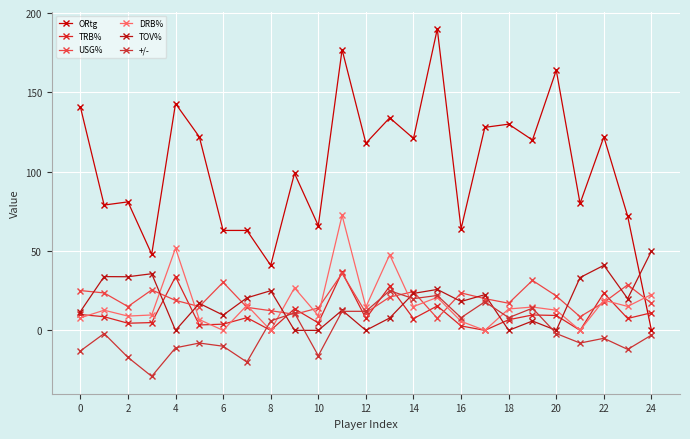

Reading left to right, transcribe all the data shown in this chart.

ORtg: 141.0	79.0	81.0	48.0	143.0	122.0	63.0	63.0	41.0	99.0	66.0	177.0	118.0	134.0	121.0	190.0	64.0	128.0	130.0	120.0	164.0	80.0	122.0	72.0	0.0
TRB%: 10.0	8.6	4.5	4.9	33.8	3.4	3.9	8.0	0.0	13.6	4.7	36.7	7.5	27.8	7.4	15.4	2.8	0.0	6.7	9.7	9.4	0.0	23.5	7.5	11.1
USG%: 25.1	23.6	15.0	25.5	18.9	15.0	30.3	14.5	12.4	10.1	14.1	35.9	11.1	21.0	24.4	7.6	23.6	20.0	17.1	31.5	21.7	8.6	17.6	28.7	17.1
DRB%: 7.9	12.7	9.0	9.7	51.8	6.8	0.0	15.8	0.0	26.8	9.3	72.5	14.7	47.7	15.0	20.8	5.7	0.0	13.5	14.7	12.7	0.0	19.0	15.1	22.6
TOV%: 11.8	33.9	33.8	35.7	0.0	17.0	9.6	20.5	25.0	0.0	0.0	12.7	0.0	7.8	23.3	25.8	18.2	22.5	0.0	5.9	0.0	33.3	41.0	20.0	50.0
+/-: -13.0	-2.0	-17.0	-29.0	-11.0	-8.0	-10.0	-20.0	6.0	11.0	-16.0	12.0	12.0	25.0	20.0	22.0	8.0	18.0	8.0	14.0	-2.0	-8.0	-5.0	-12.0	-3.0